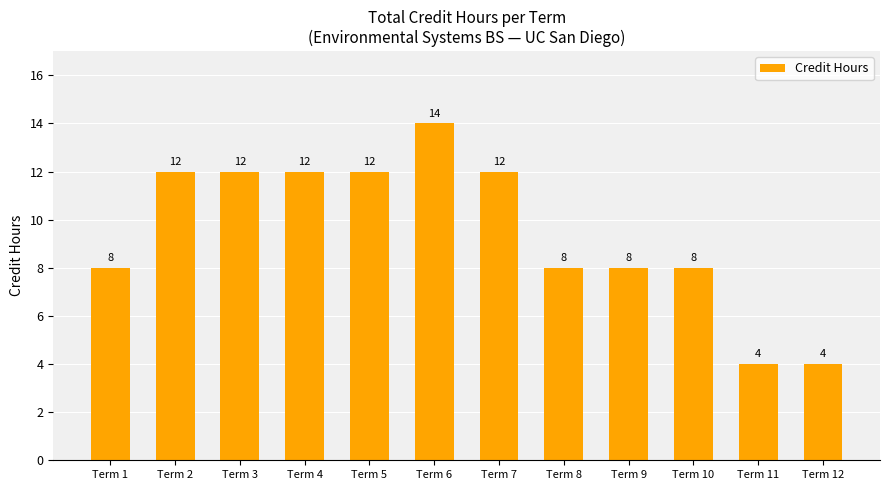

Does the chart contain any negative values?

No